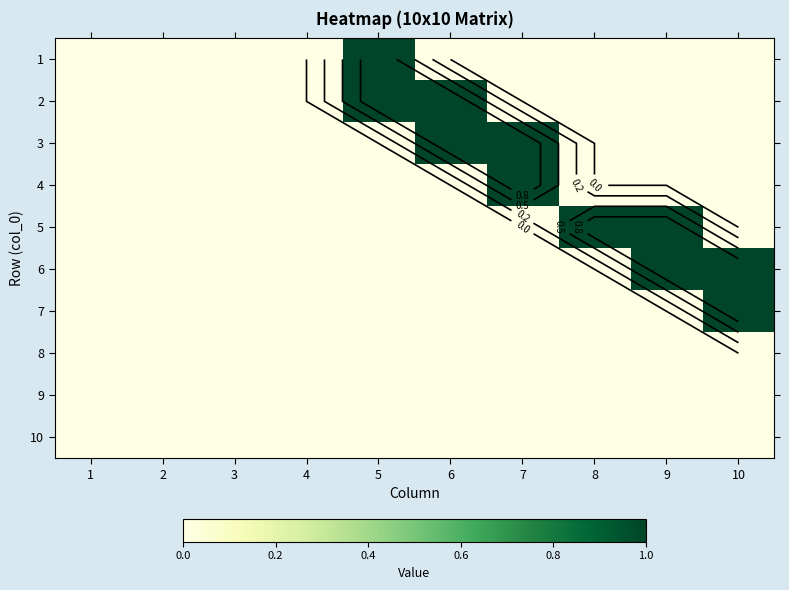

List the labels in order of 9 value, smallest first.

1, 2, 3, 4, 5, 6, 7, 8, 9, 10